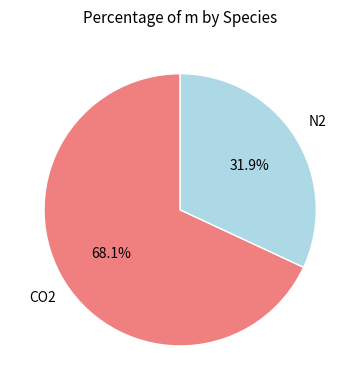

Count the number of slices in the pie.

2